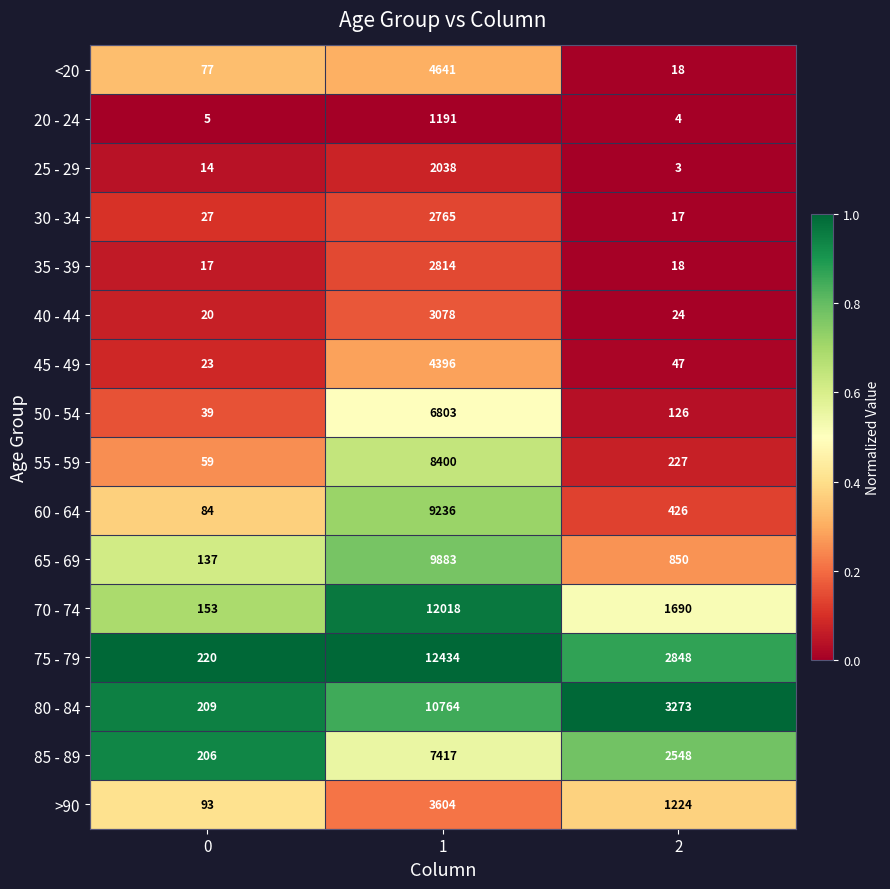

What is the smallest value displayed?

3